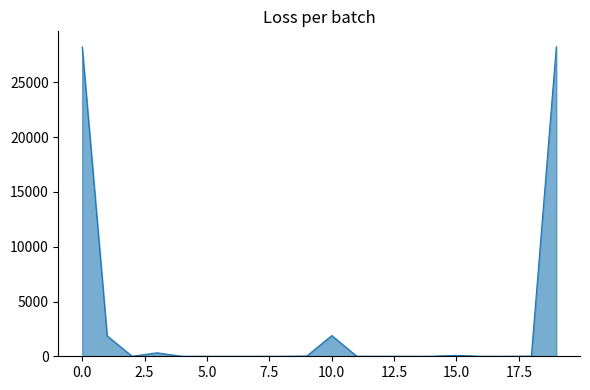

What is the difference between the second highest and minimum values?

28247.6